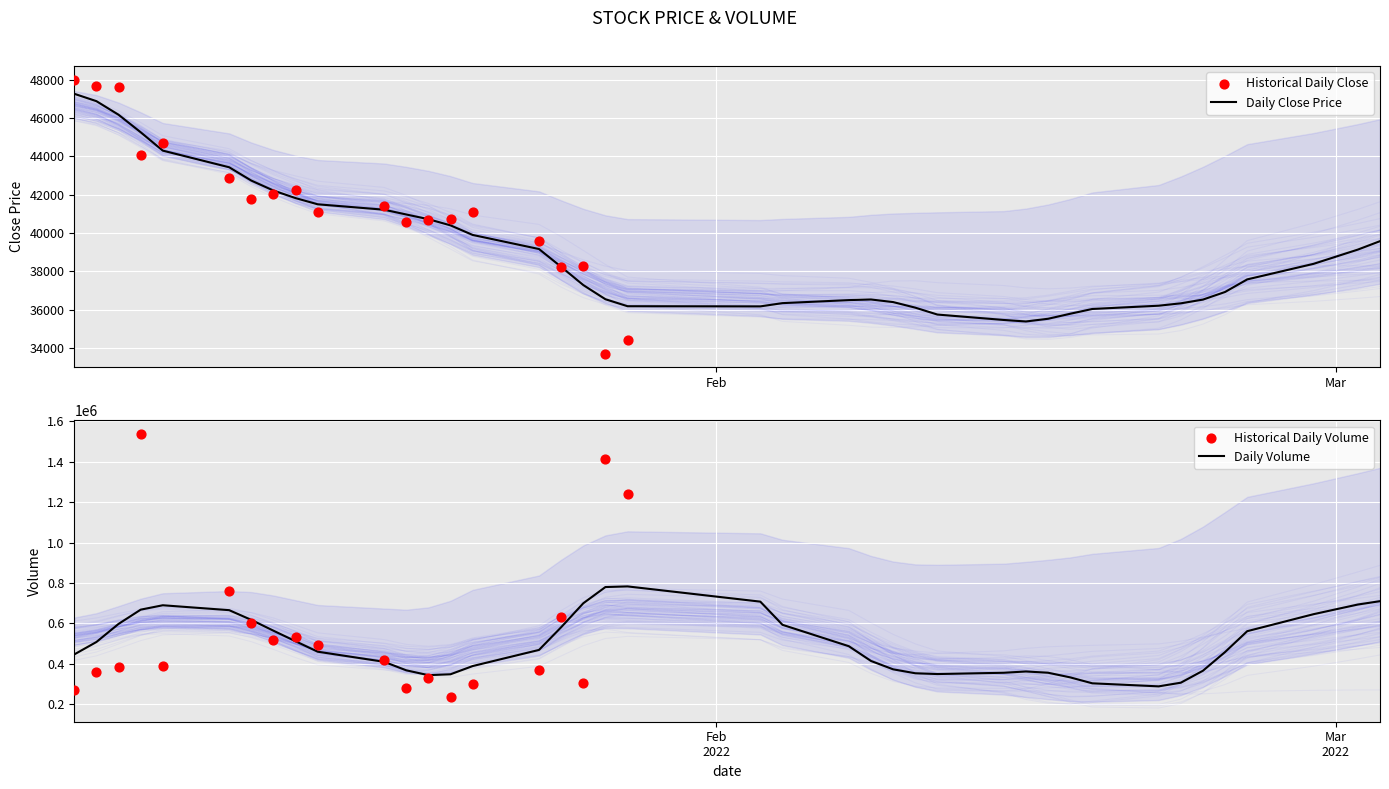

Which series has the widest spread of Y values?

volume